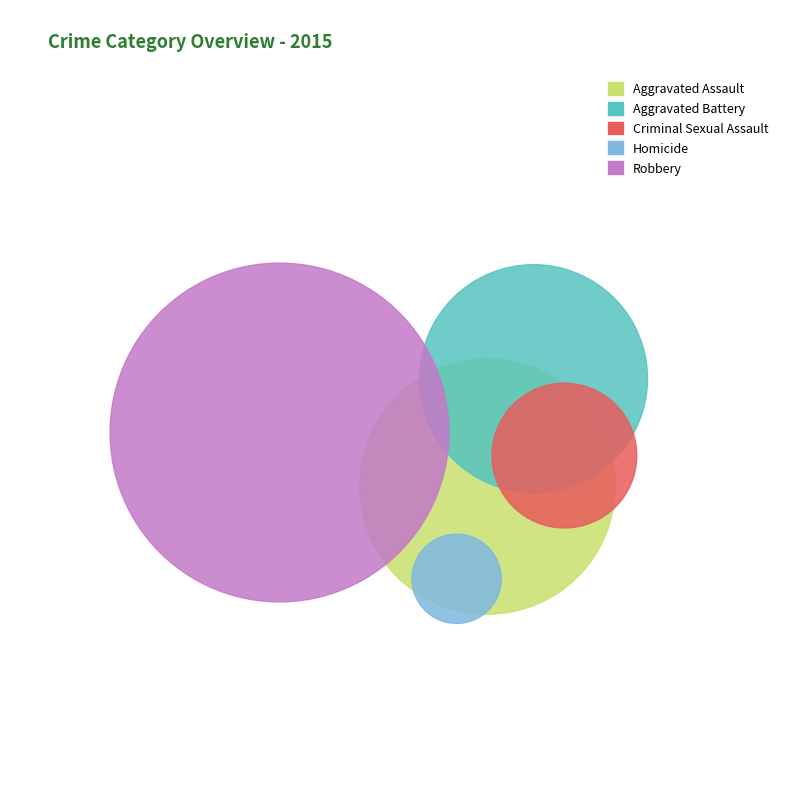

What is the smallest slice in the pie chart?

Homicide